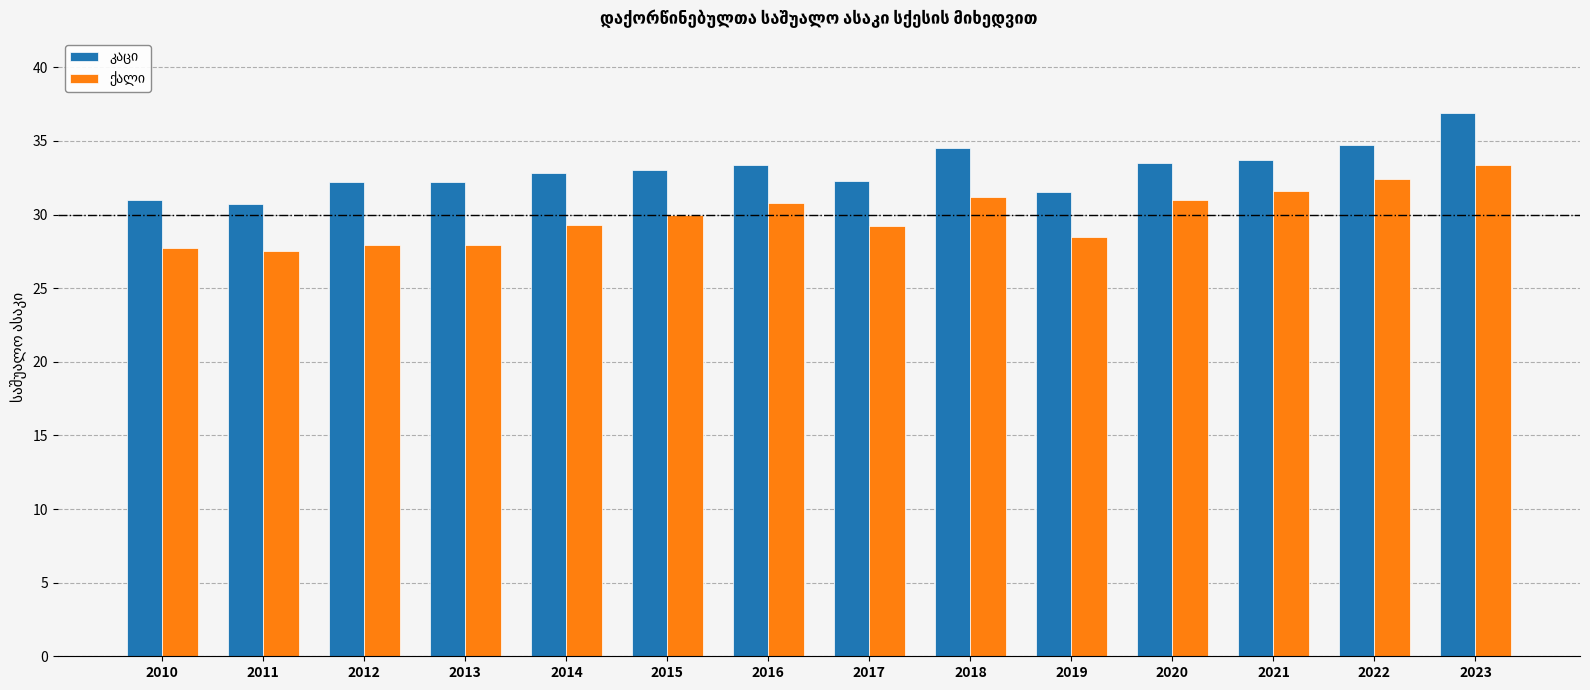

What is the spread (max minus min) of values at 2020?

2.5